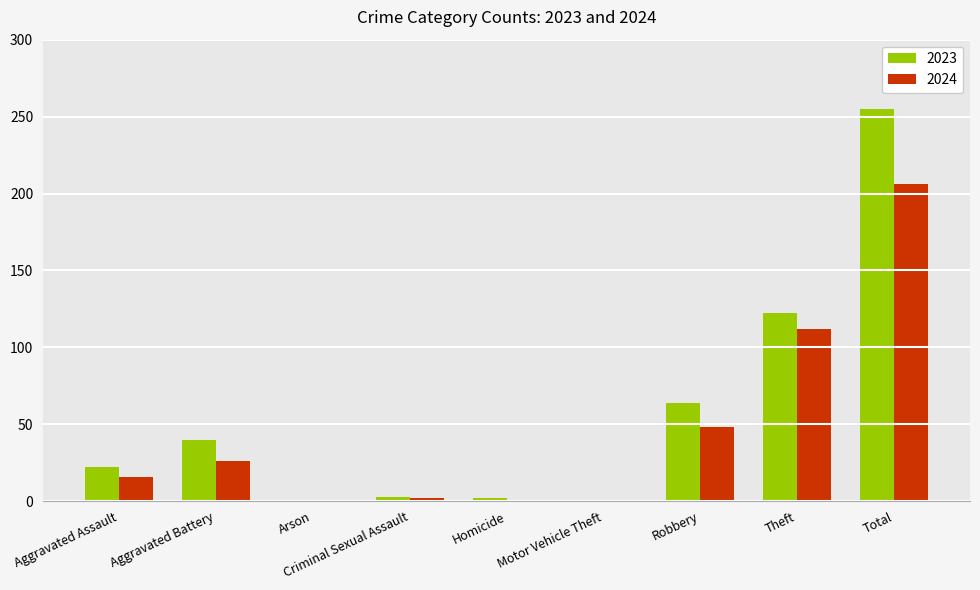

At which category is the sum across all series the highest?

Total